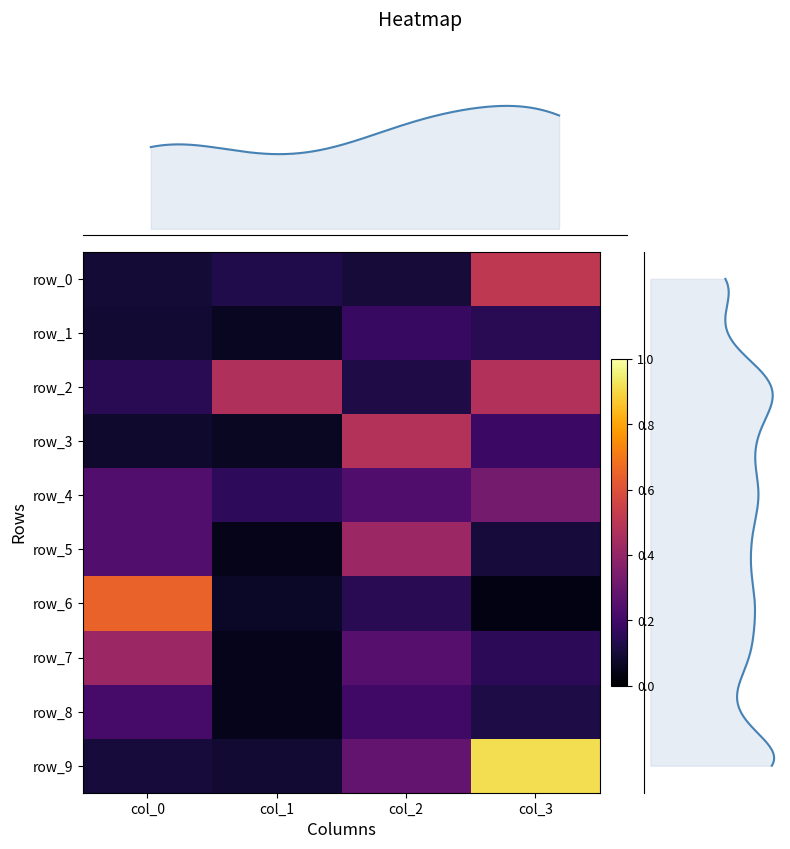

At which label does row_9 reach its peak?

col_3